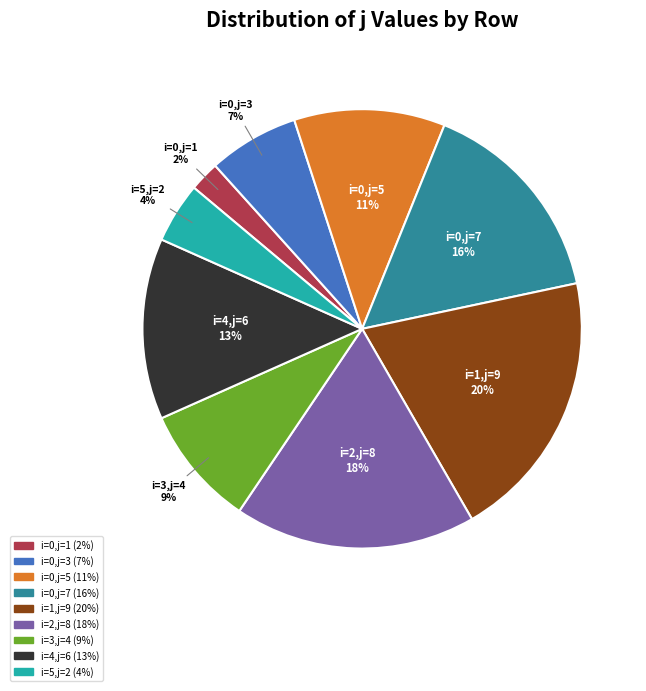

How many segments does this pie chart have?

9